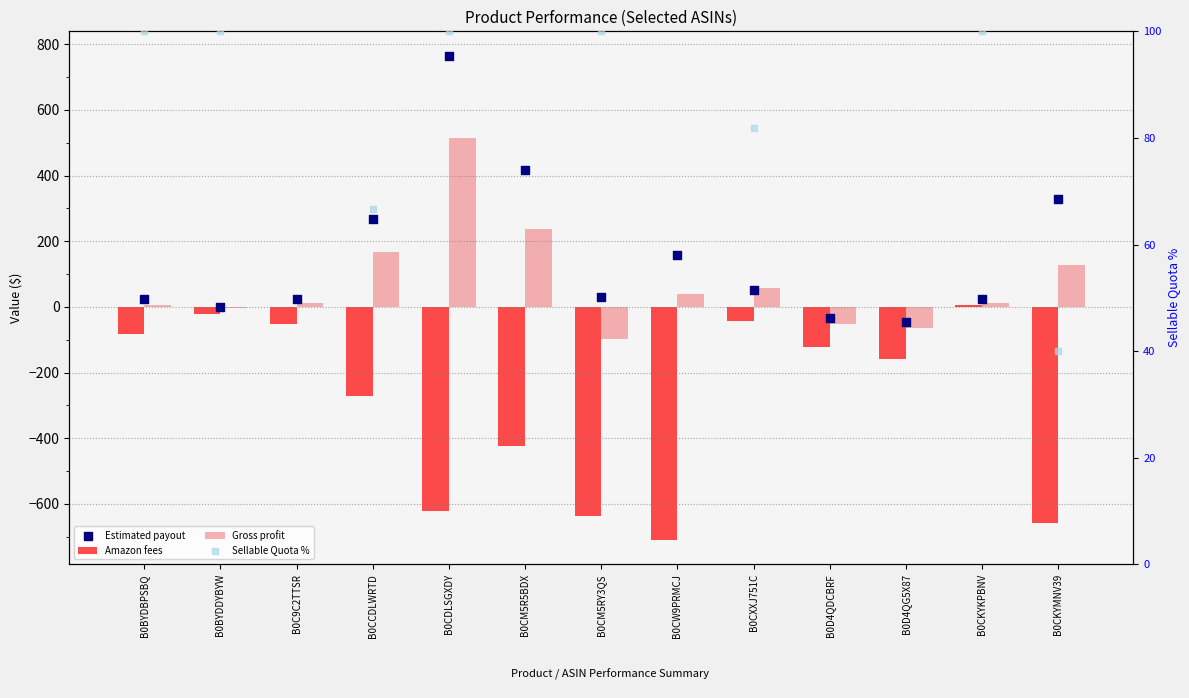

Which series has the largest Y range (max minus min)?

Estimated payout